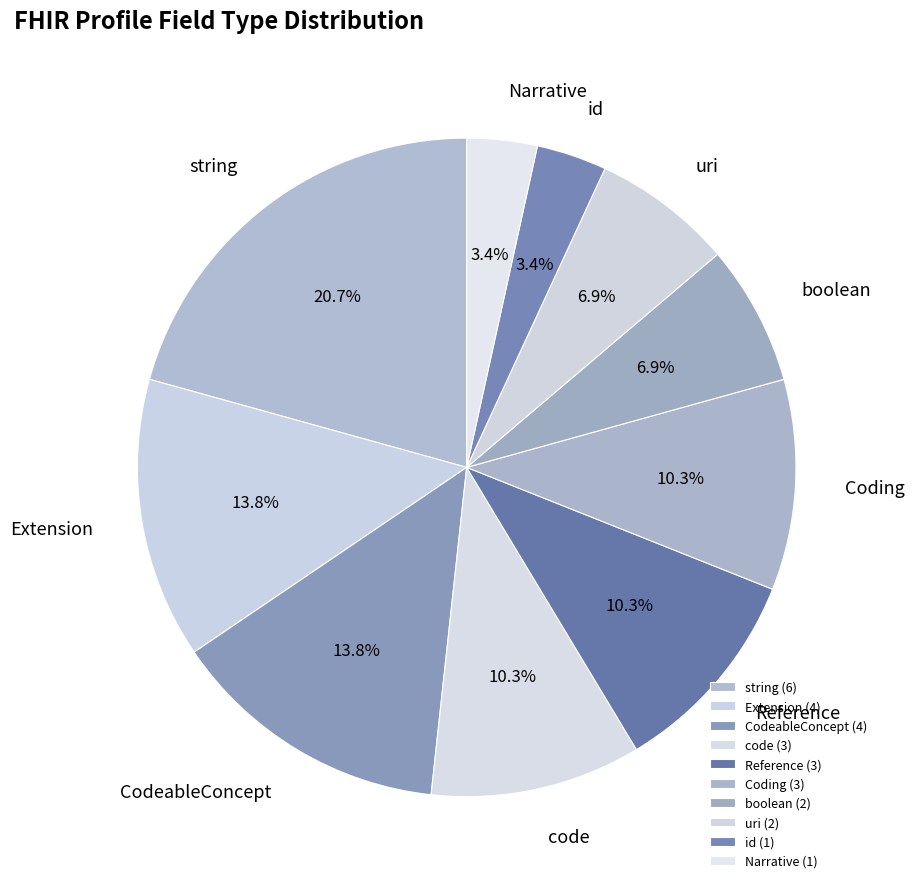

How many slices are in this pie chart?

10